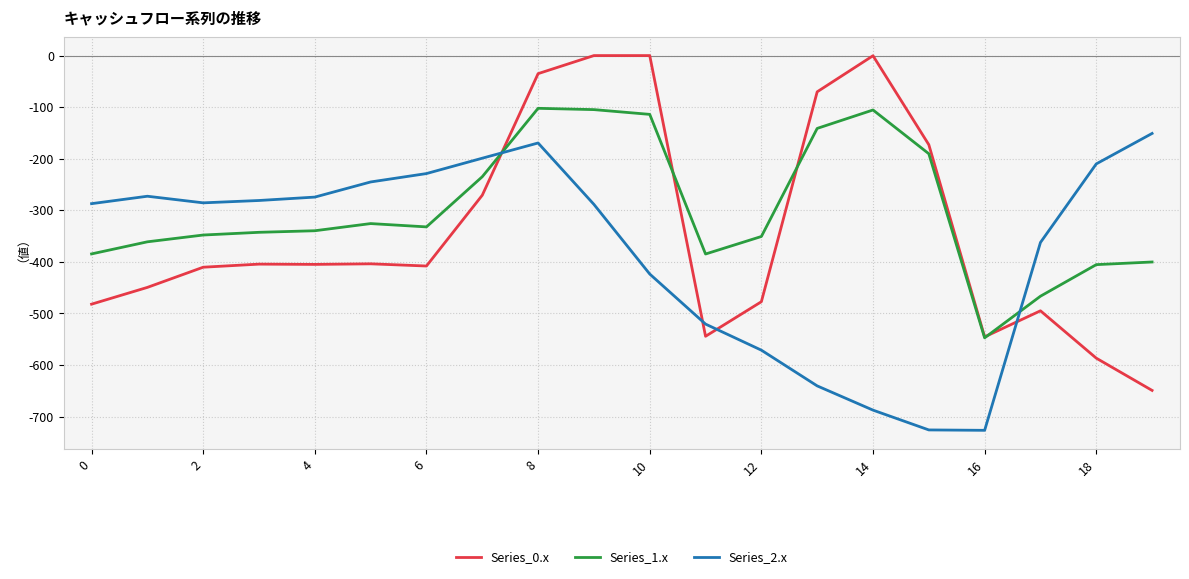

Rank the series by their average value, from lowest to highest.

Series_2.x, Series_0.x, Series_1.x